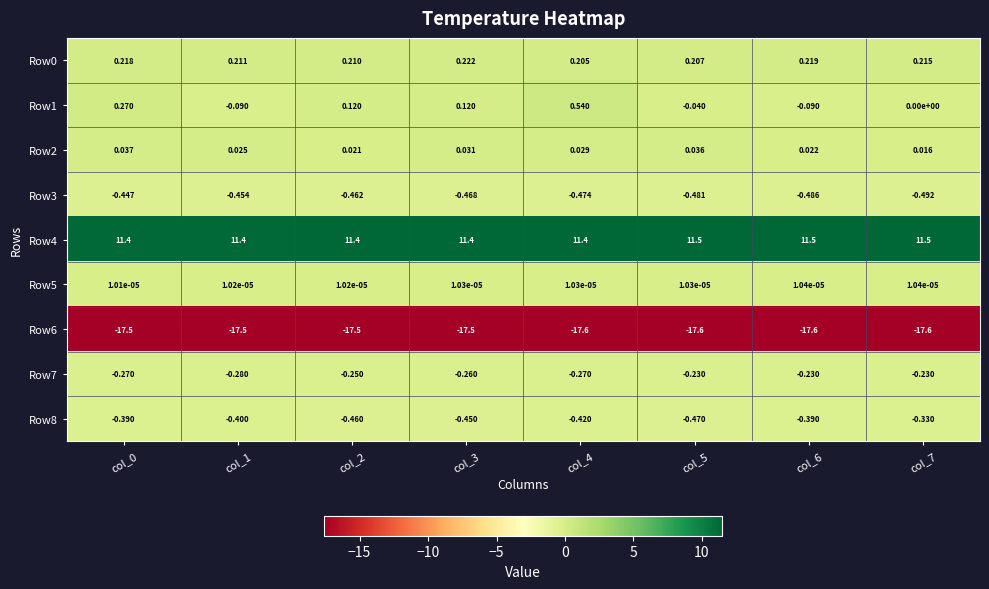

Is the value of Row1 at col_1 greater than the value of Row0 at col_2?

No